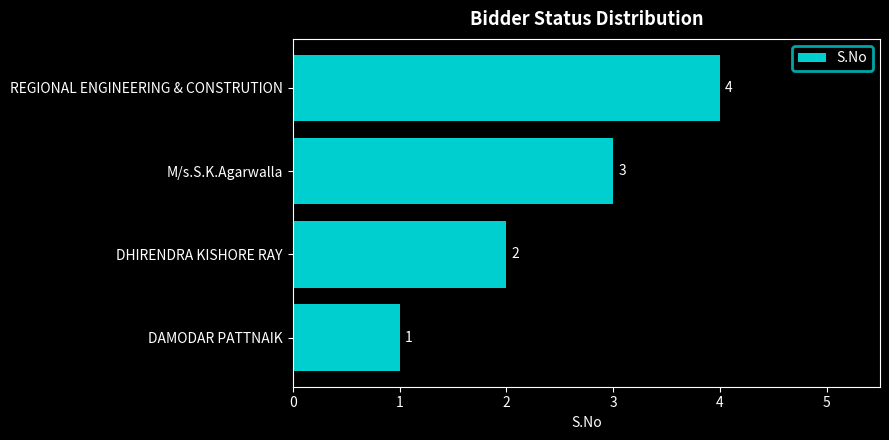

What is the maximum value shown in the chart?

4